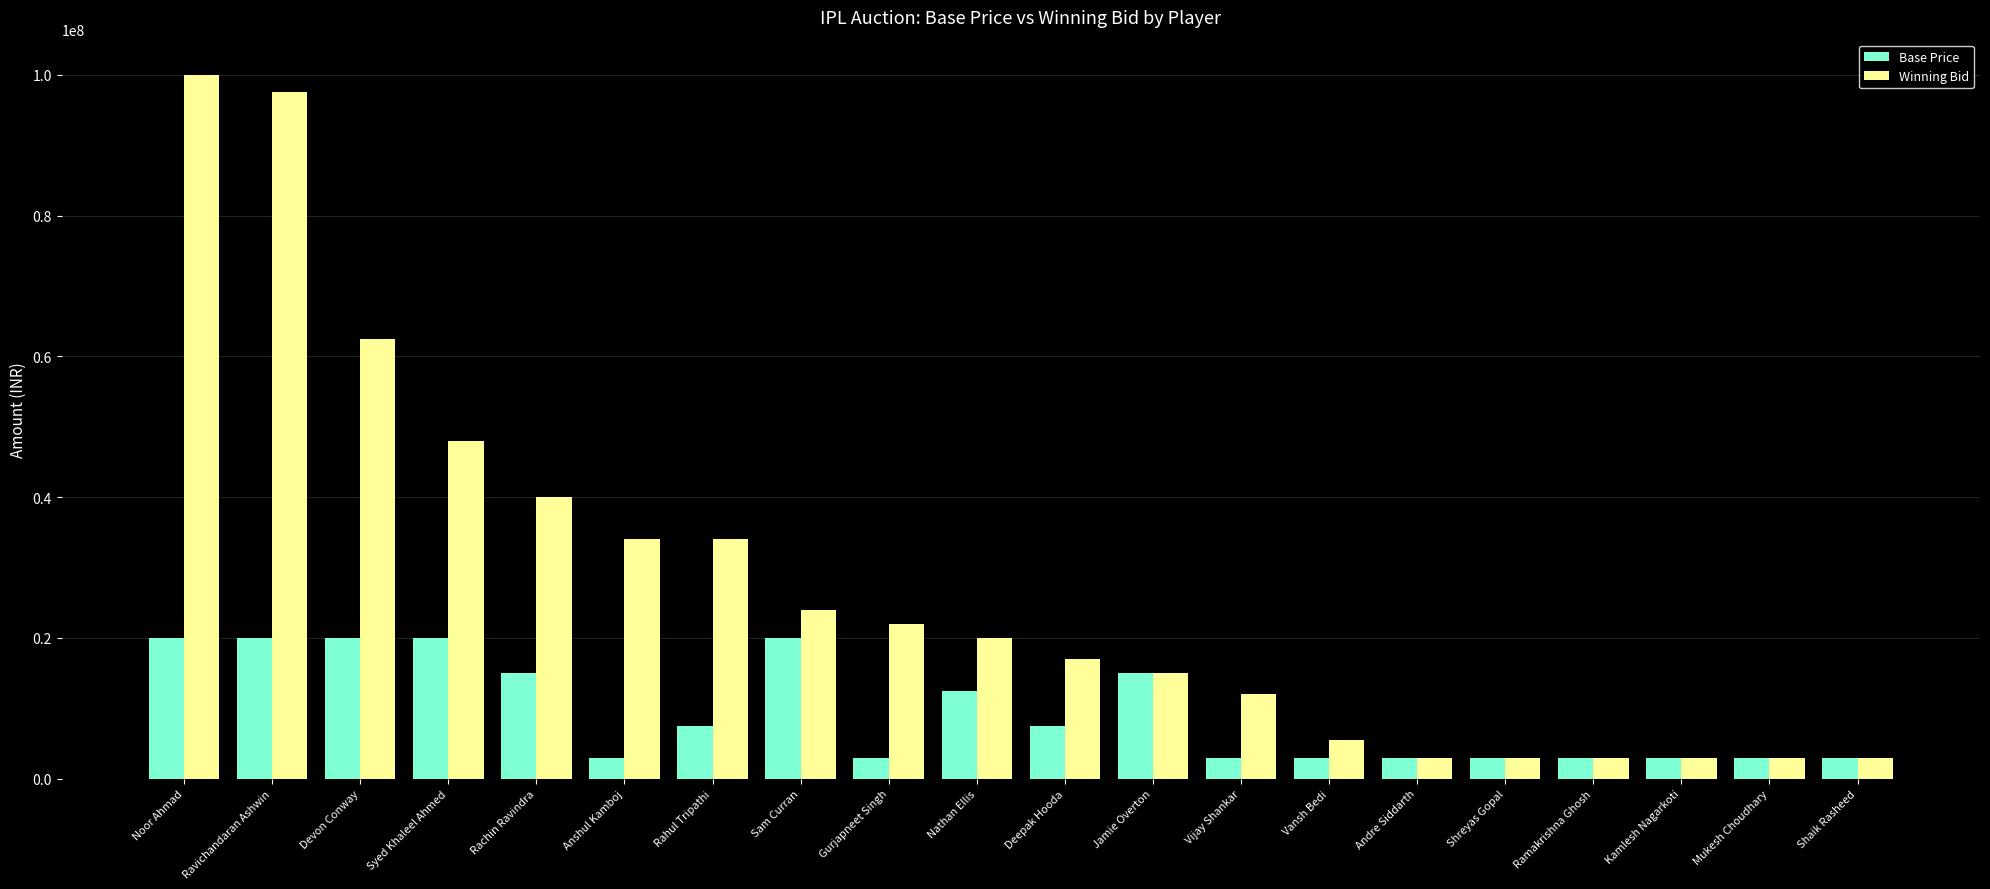

What is the label of the 1st bar from the left?

Noor Ahmad